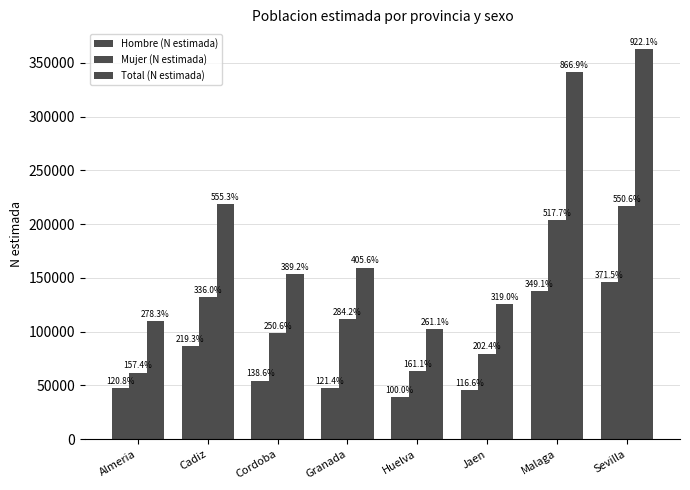

At Granada, list the series in order from smallest to largest.

Hombre (N estimada), Mujer (N estimada), Total (N estimada)